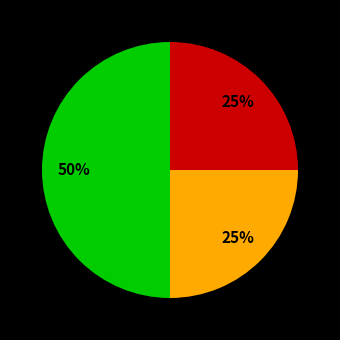

To the nearest percent, what is the difference between the largest and smallest slice percentages?

25%